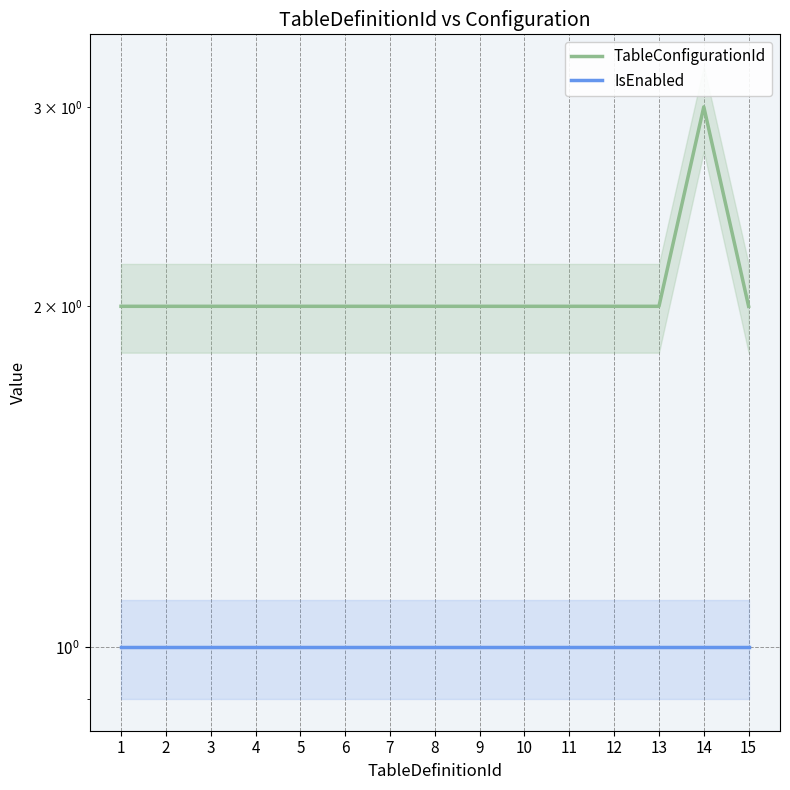

Is this an area chart (filled region under the line)?

No